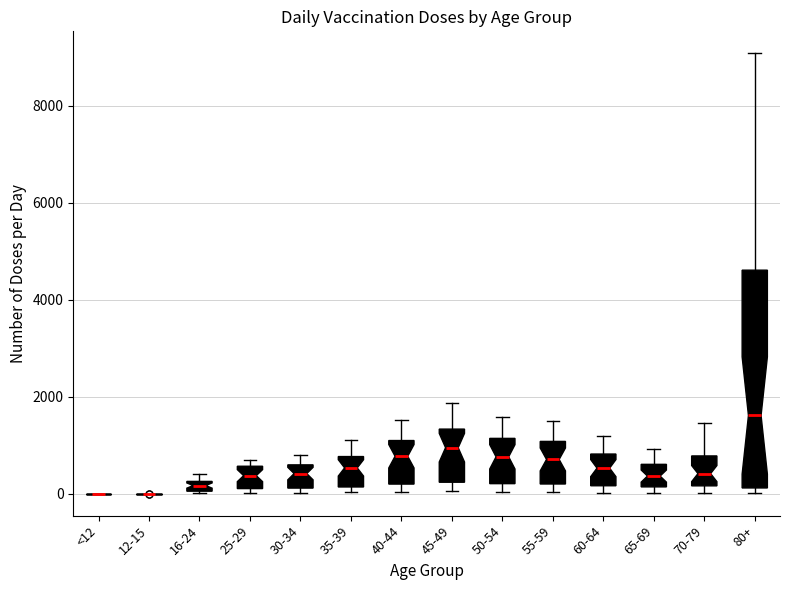

Which box is the tallest, from its lower edge to its upper edge?

80+